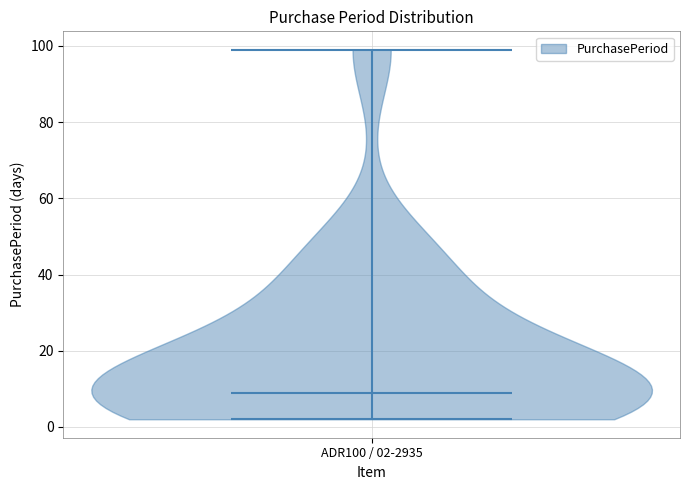

Read this violin plot against the y-axis: where its median line is, and the lowest and highest points the violin reaches. The values are not printed on the chart, so give them approximately, as read against the axis.

median line 10, lowest point 2, highest point 100